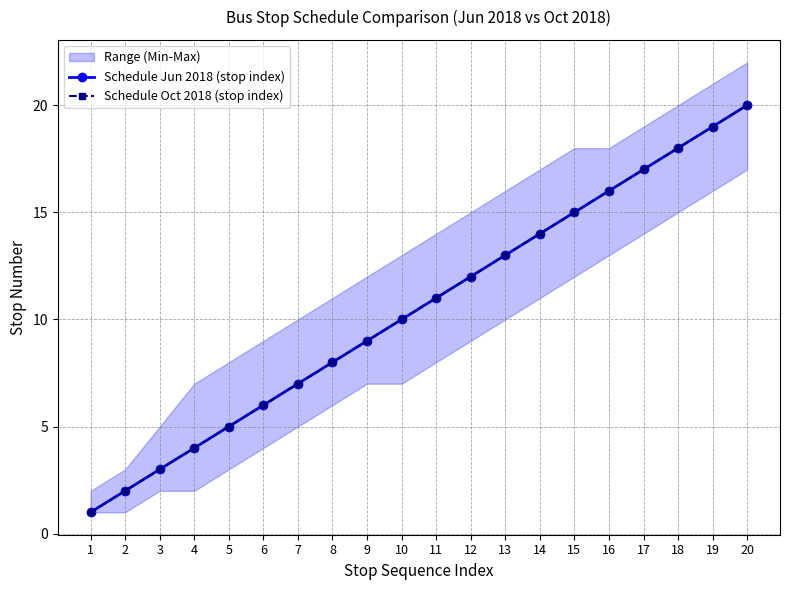

Rank the series by their maximum value, from highest to lowest.

Schedule Jun 2018 (stop index), Schedule Oct 2018 (stop index)